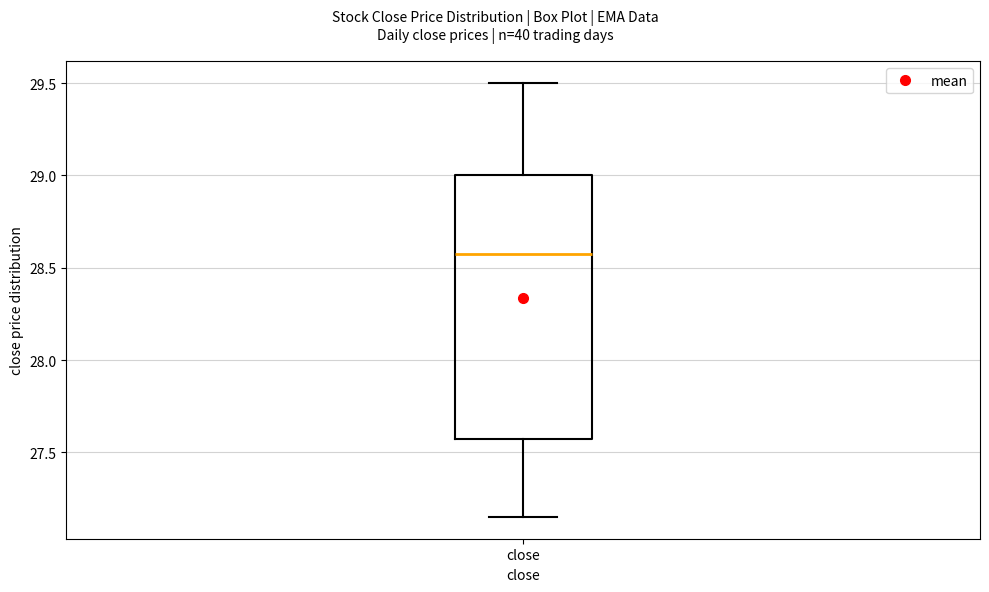

Where does the upper whisker of the box for close end on the y-axis? The values are not printed on the chart, so give them approximately, as read against the axis.

29.50